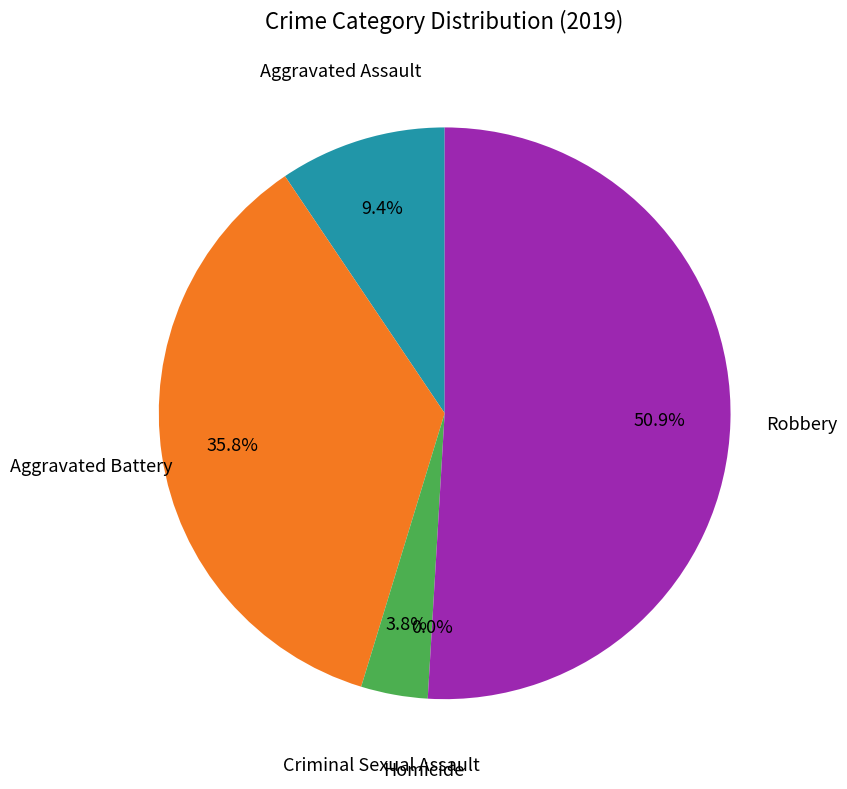

How many slices are in this pie chart?

5